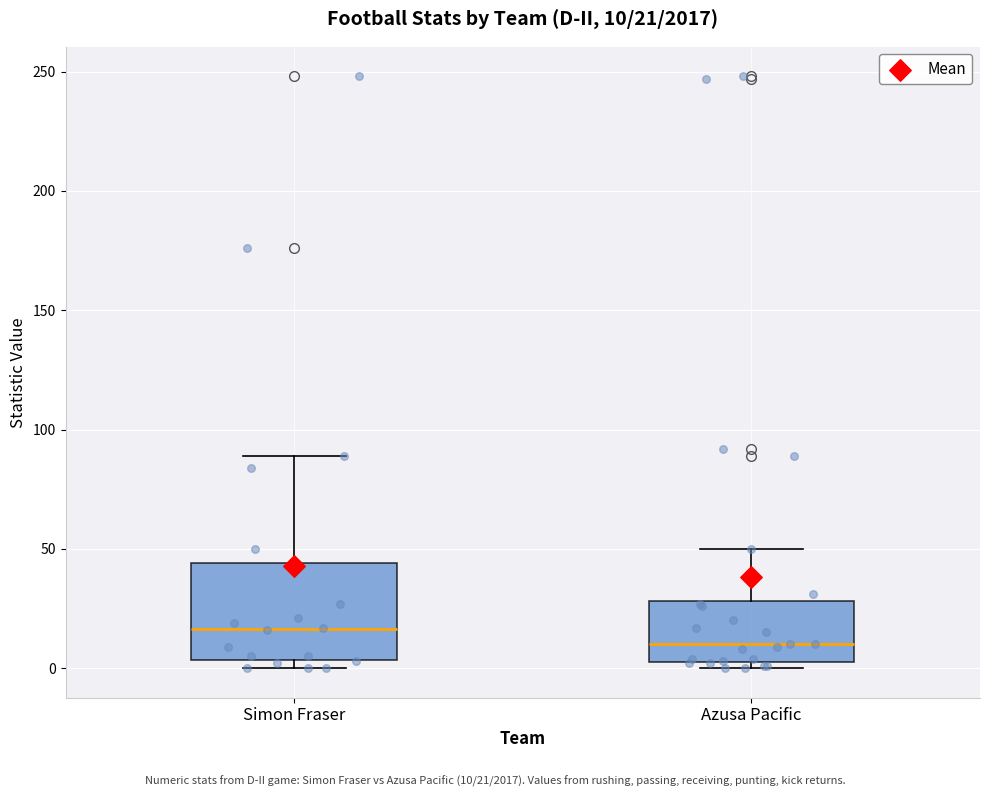

Which box is the tallest, from its lower edge to its upper edge?

Simon Fraser